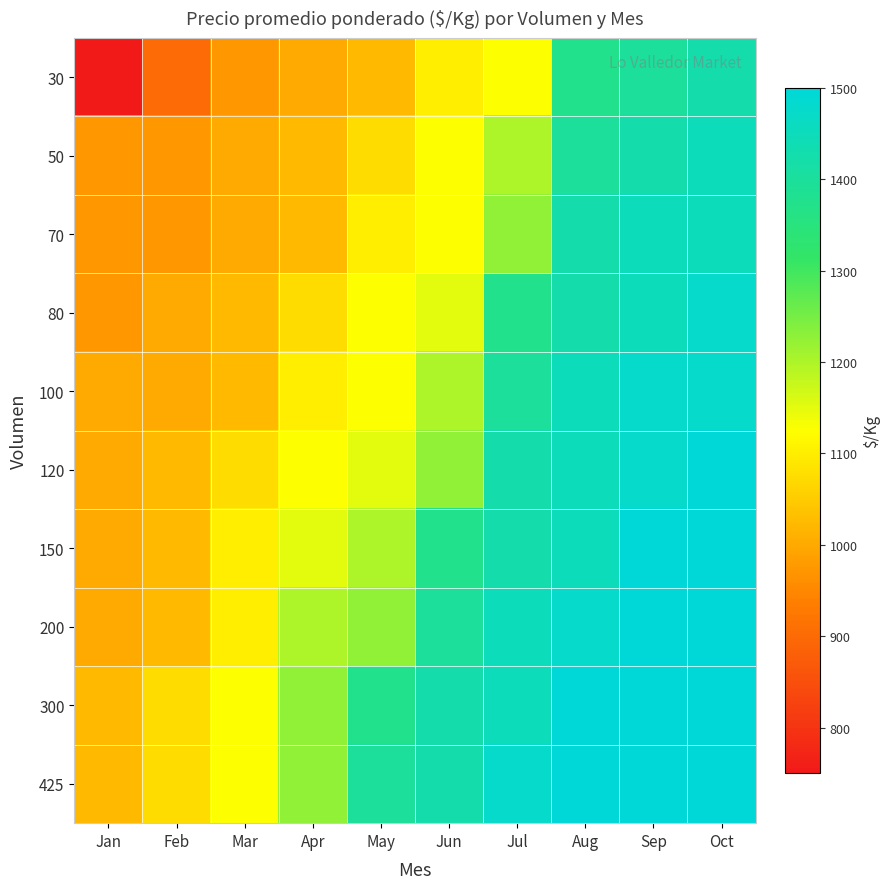

How many data points does each series have?

10